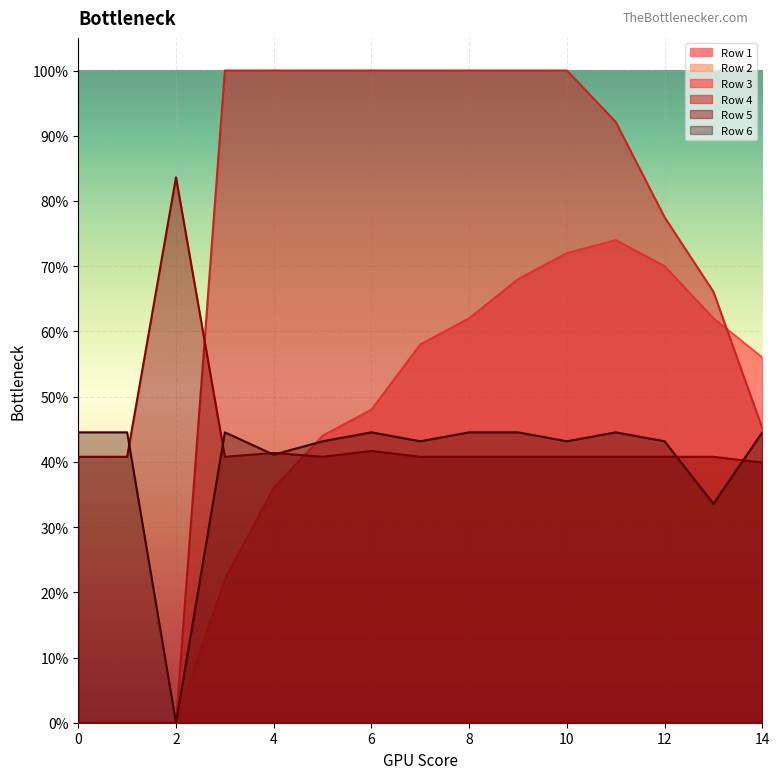

How many intersections are there between Row 6 and Row 5?

6